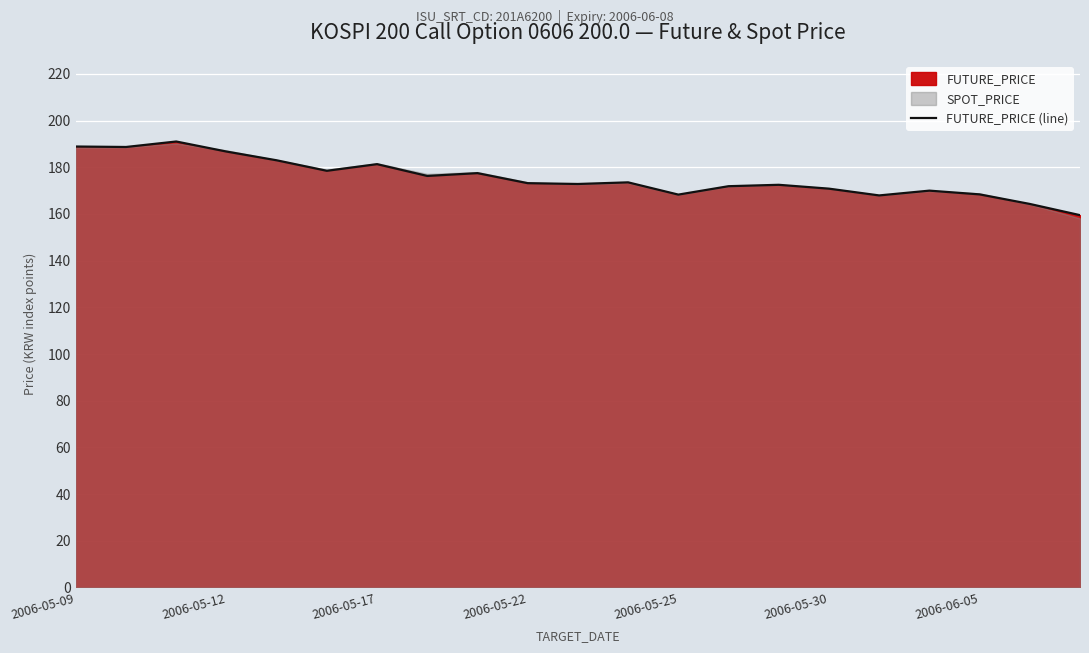

True or false: the data has more than 1 interior local peaks.

True